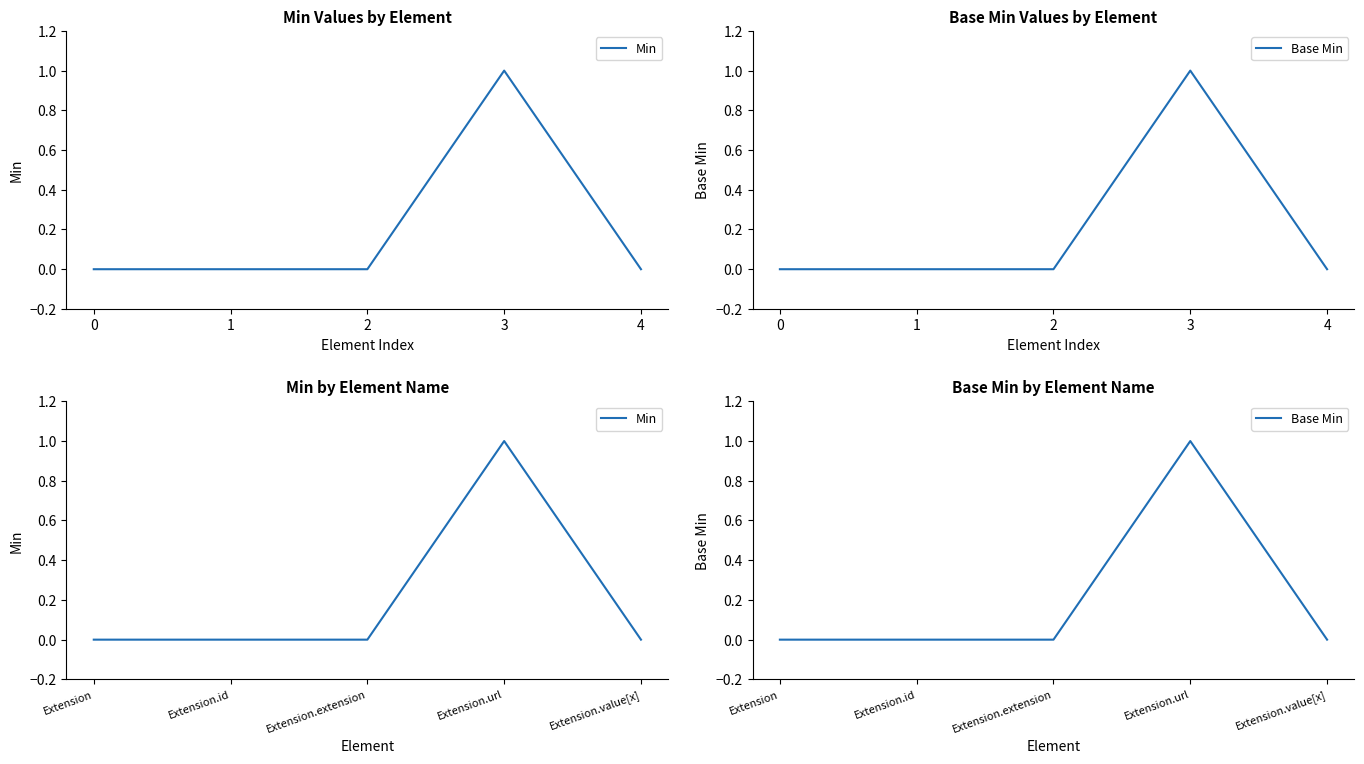

At which category does the chart reach its peak across all series?

Extension.url